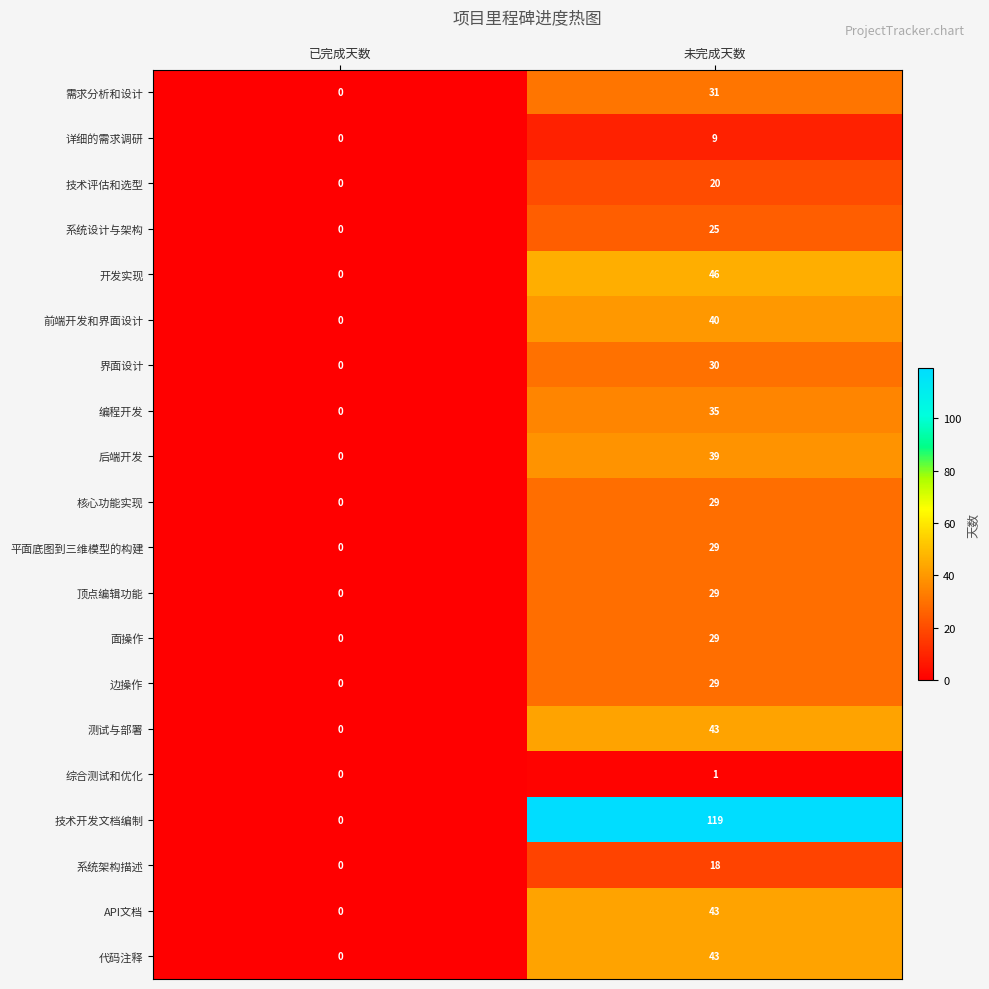

Which series has the widest spread of values?

技术开发文档编制